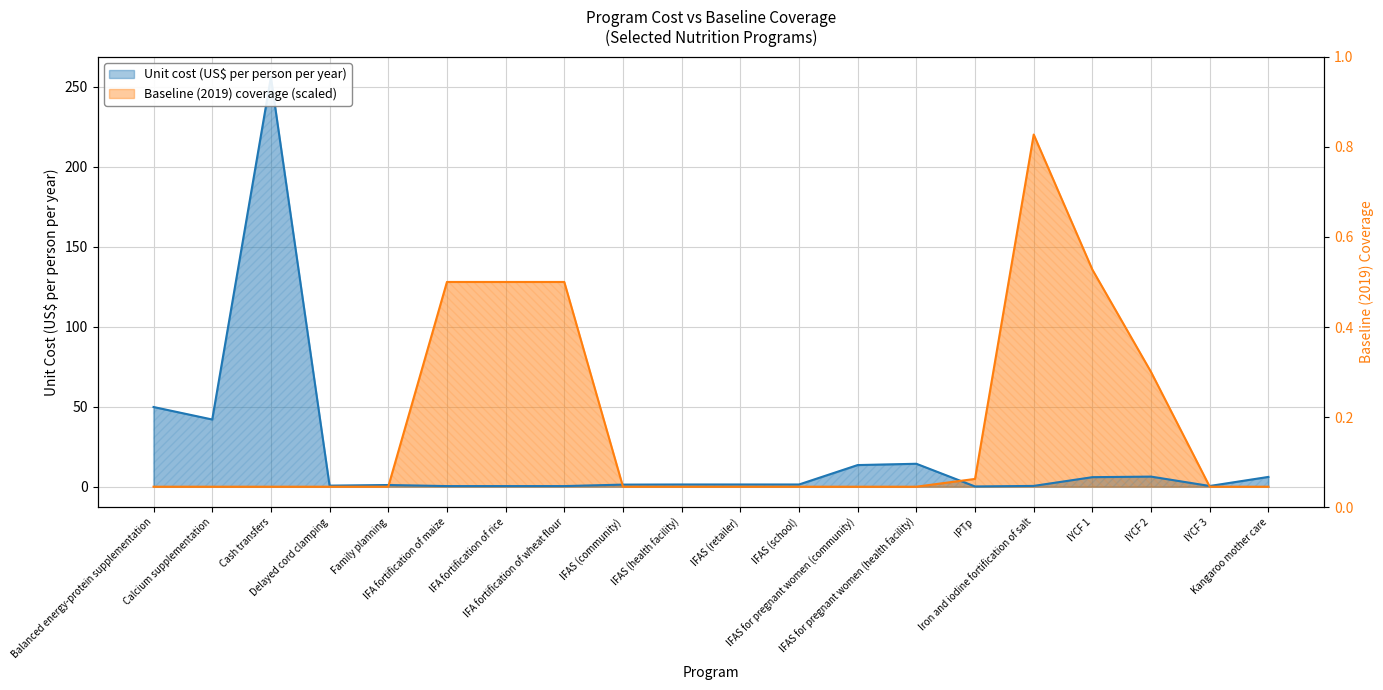

Which series ends up on top after the final intersection of Baseline (2019) coverage and Unit cost (US$ per person per year)?

Unit cost (US$ per person per year)